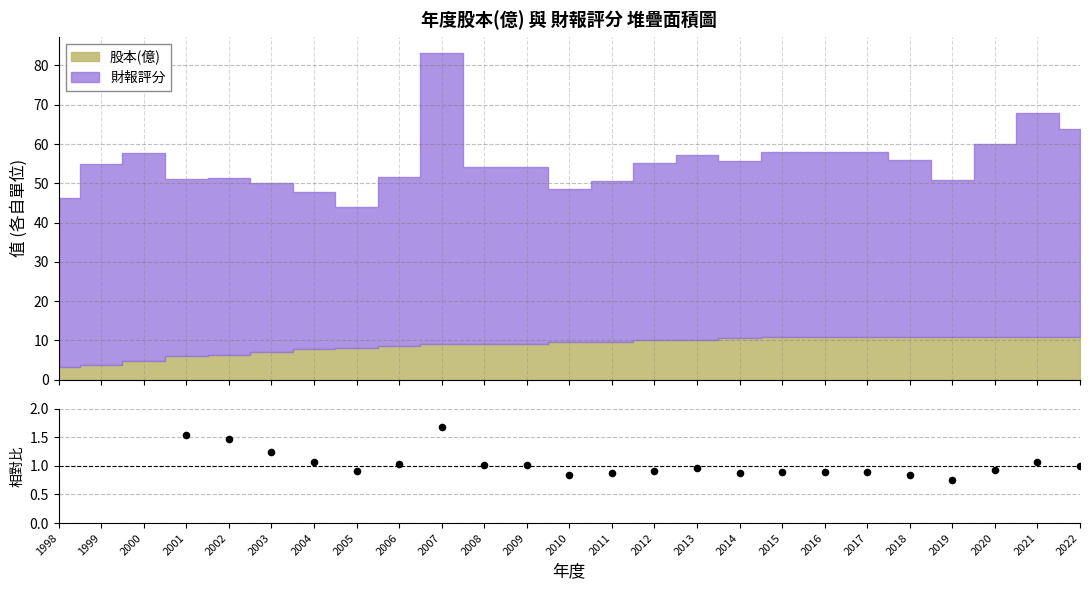

Which has a higher value, 2009 or 2010?

2009